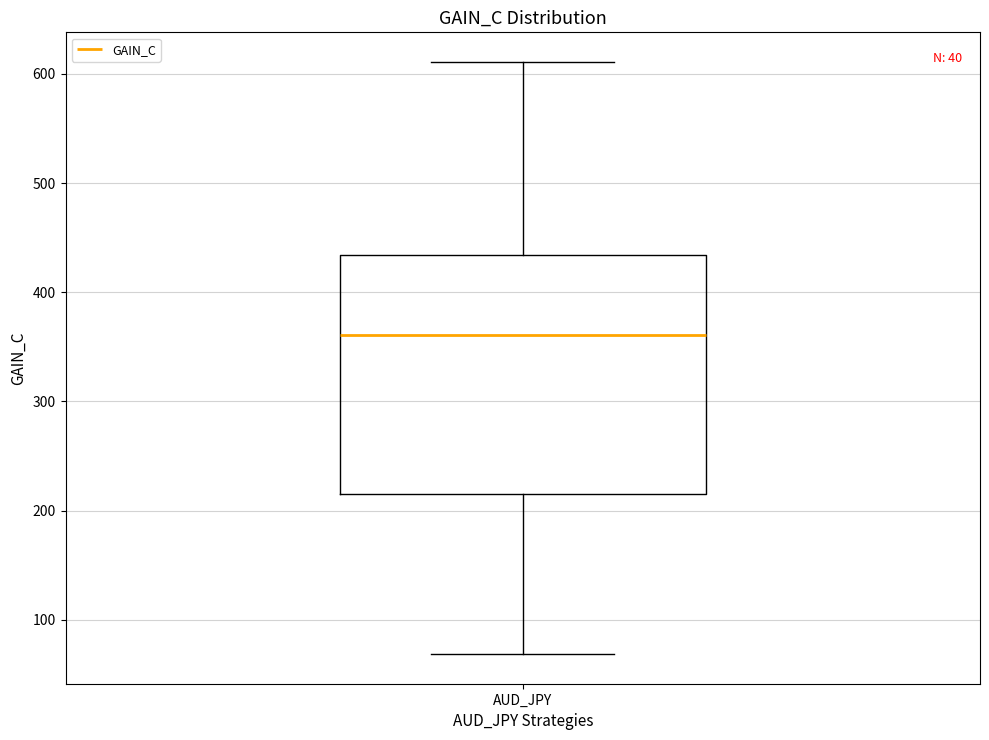

Transcribe this box plot: give where the median line is, the range the box spans, and where the two whiskers end, as read against the y-axis. The values are not printed on the chart, so give them approximately, as read against the axis.

median 360, box 220 to 430, whiskers 70 to 610